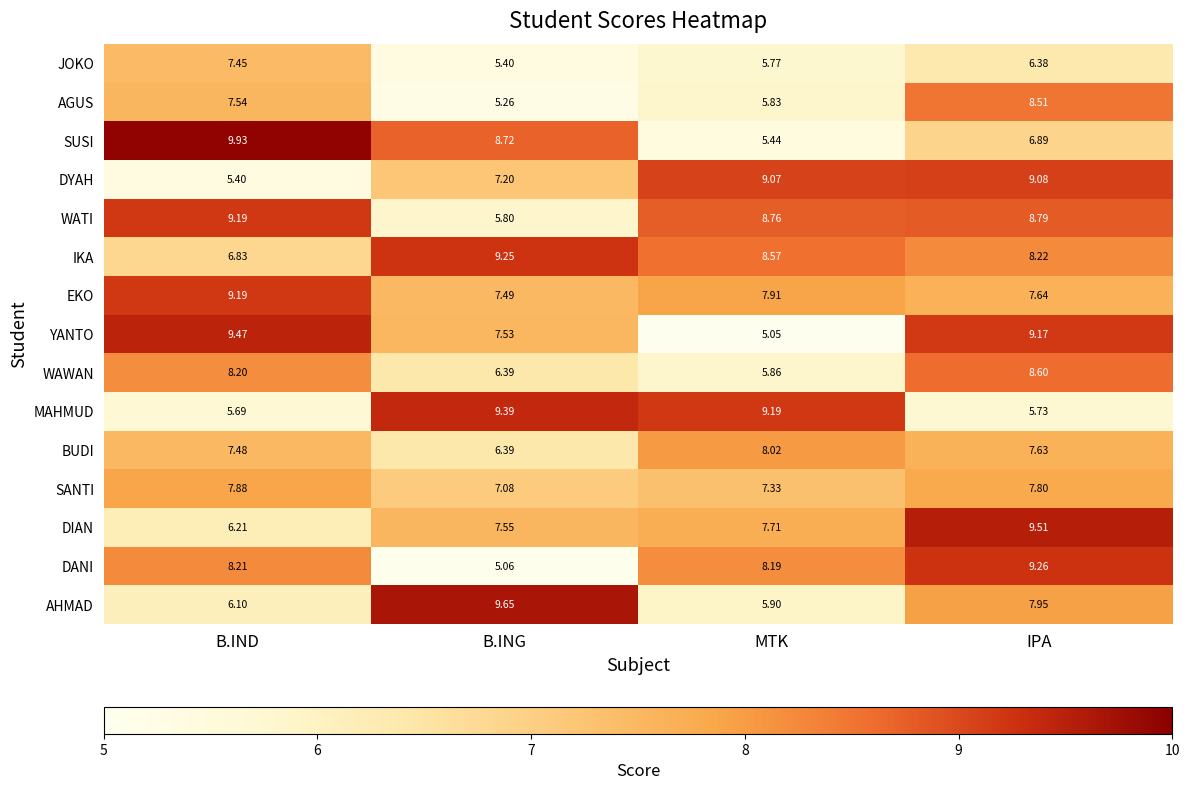

At which label does WATI reach its peak?

B.IND